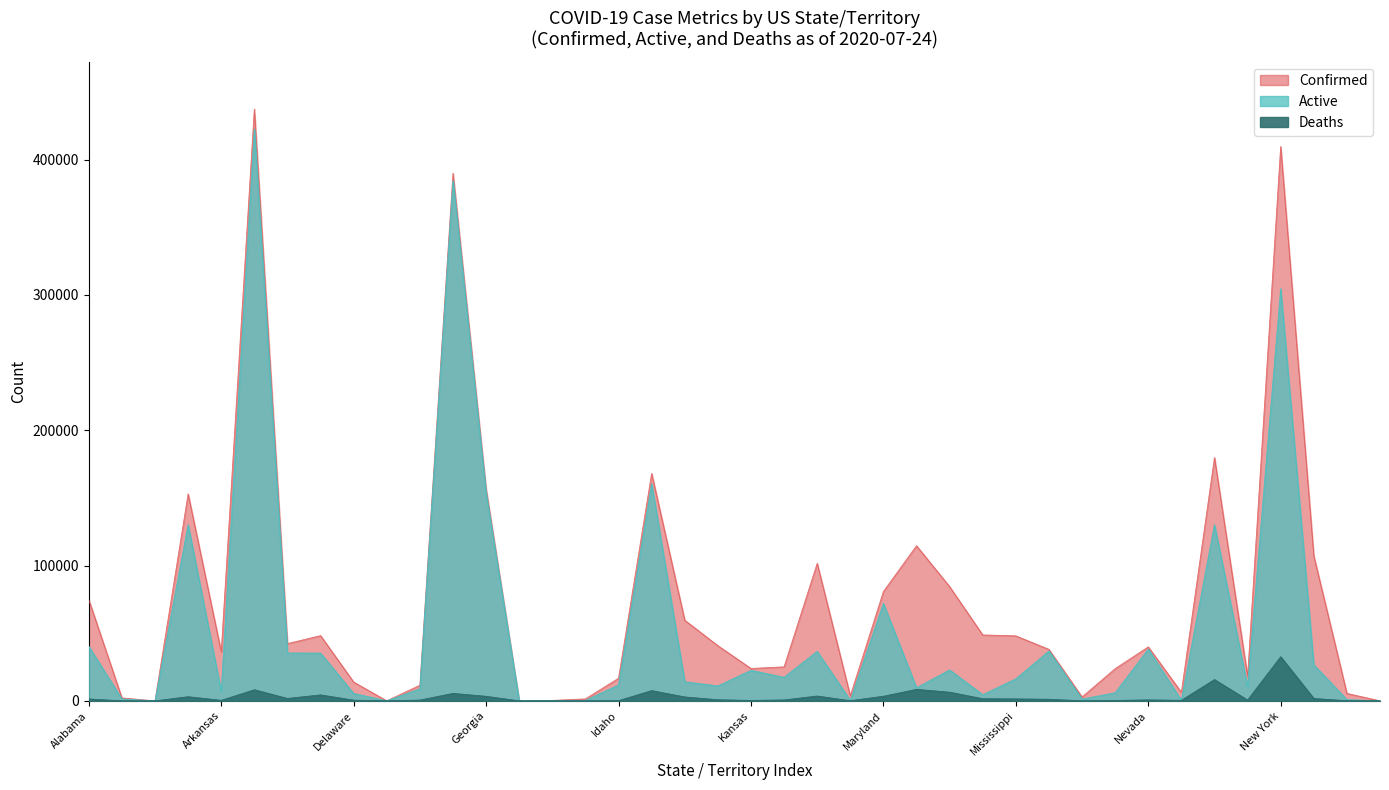

What position from the left is Illinois?

18